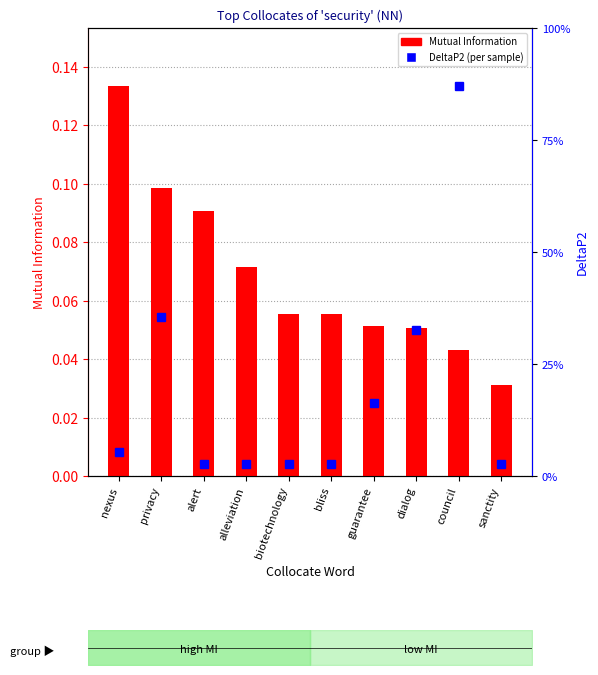

Reading left to right, extract all data points from this chart.

Mutual Information: 0.1	0.1	0.1	0.1	0.1	0.1	0.1	0.1	0.0	0.0
DeltaP2 (per sample): 0.0	0.0	0.0	0.0	0.0	0.0	0.0	0.0	0.0	0.0